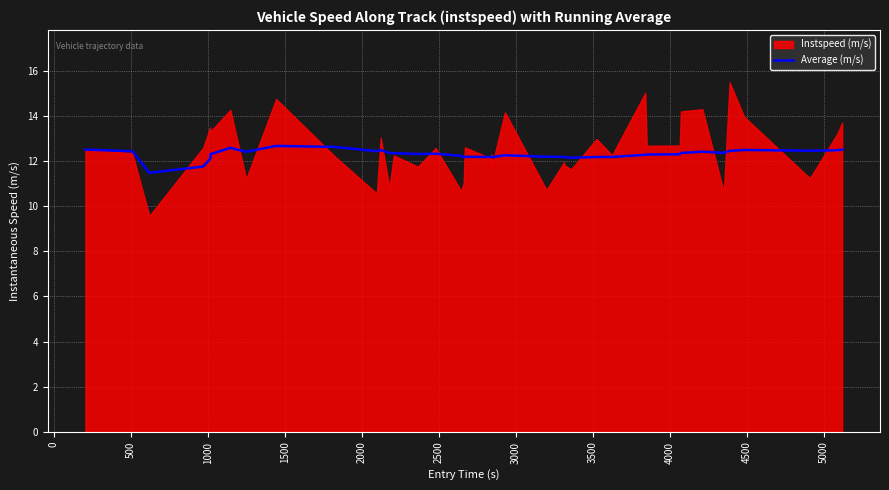

Count the number of values greater than 12.

38